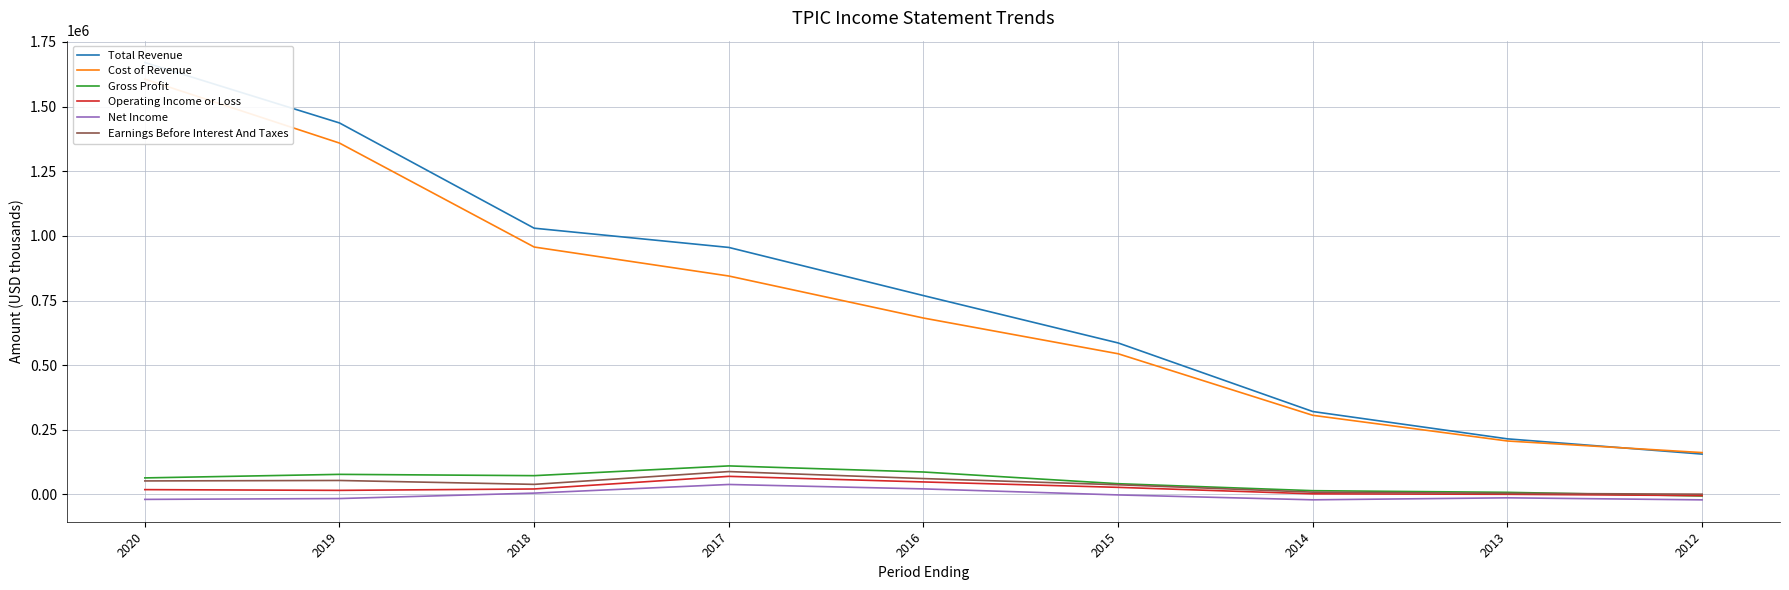

How many values in the Cost of Revenue series exceed 682200?

4